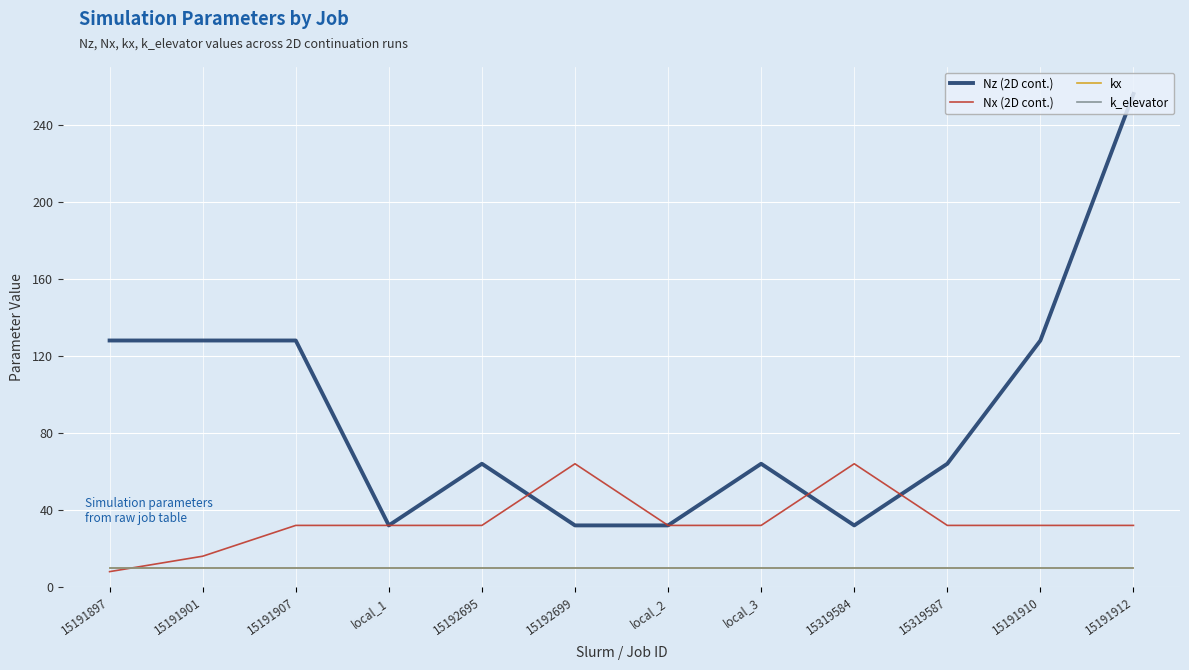

What is the sum of all Nx (2D cont.) values?

408